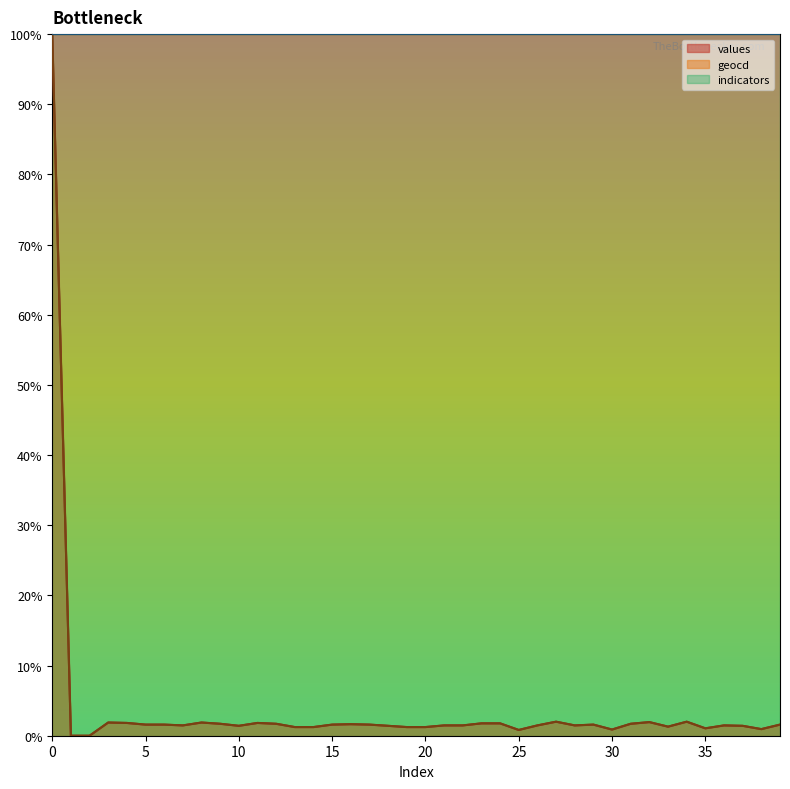

Rank the categories by geocd value from highest to lowest.

0, 27, 34, 32, 3, 8, 4, 11, 23, 24, 9, 12, 31, 16, 5, 6, 15, 17, 29, 39, 7, 21, 22, 26, 28, 36, 10, 18, 37, 33, 13, 14, 19, 20, 35, 38, 30, 25, 1, 2